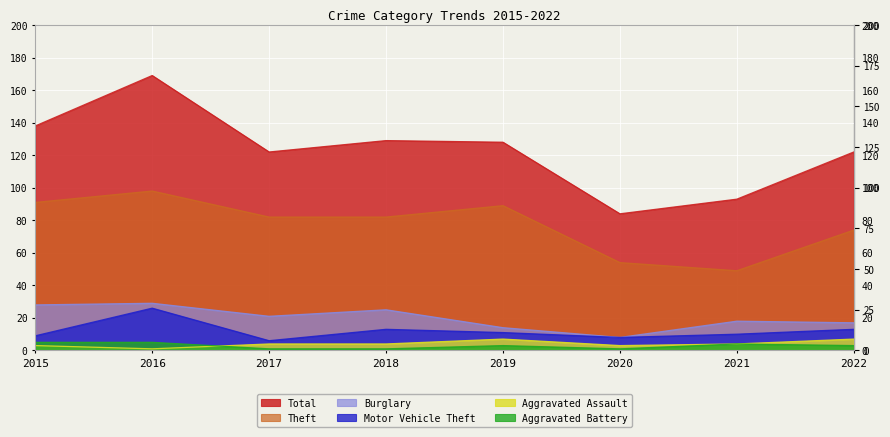

Is it true that Total equals 71 at 2019?

False